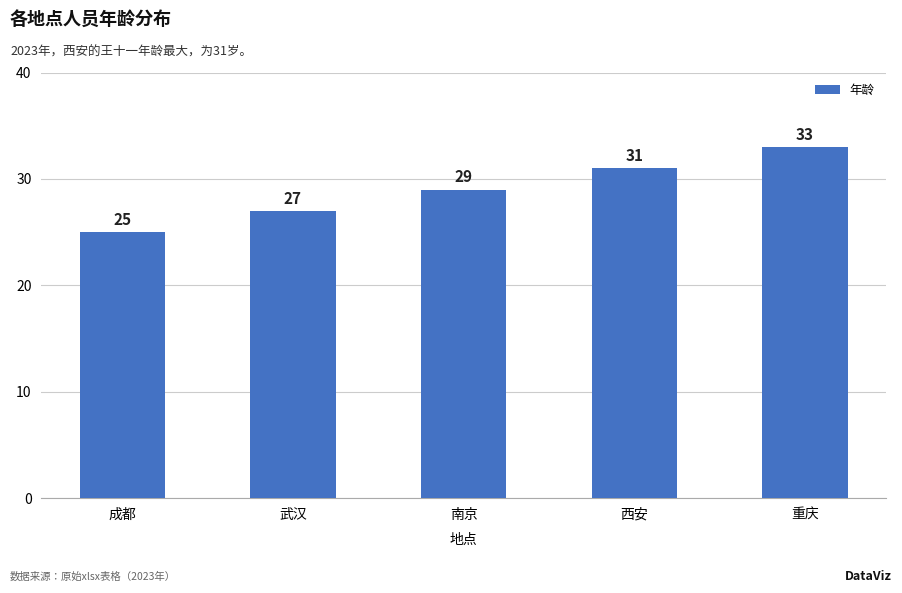

How many values are between 27 and 31?

3